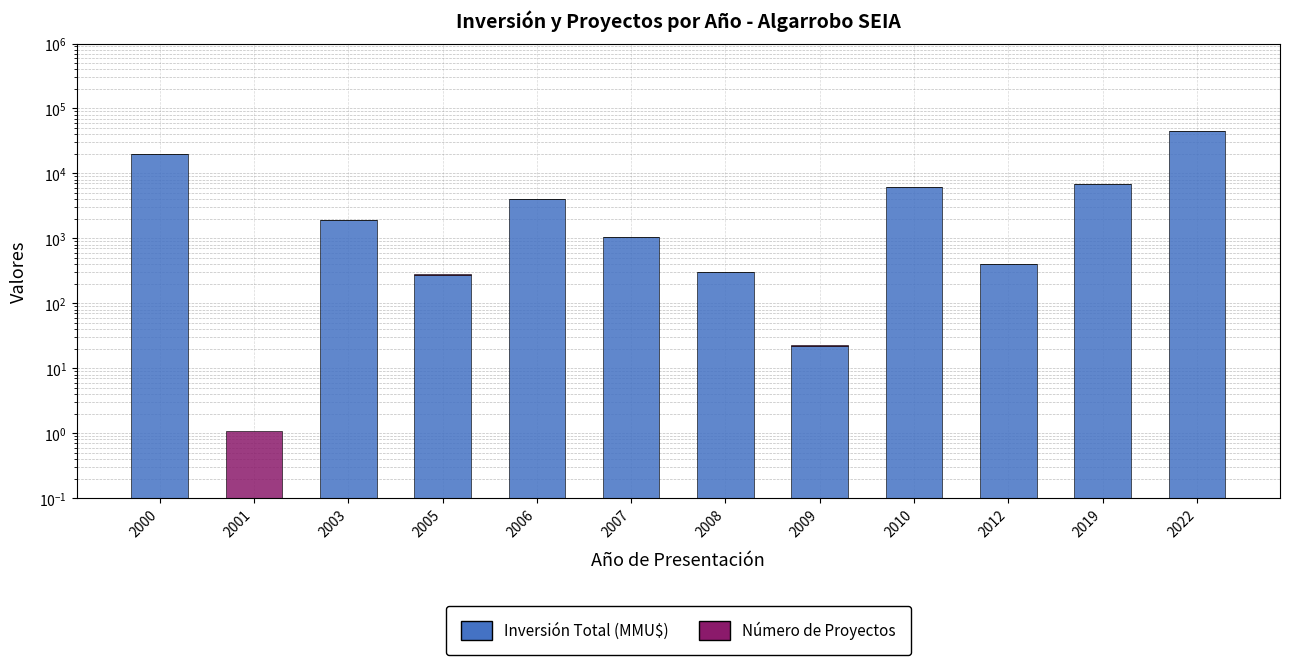

Rank the series by their average value, from lowest to highest.

Número de Proyectos, Inversión Total (MMU$)